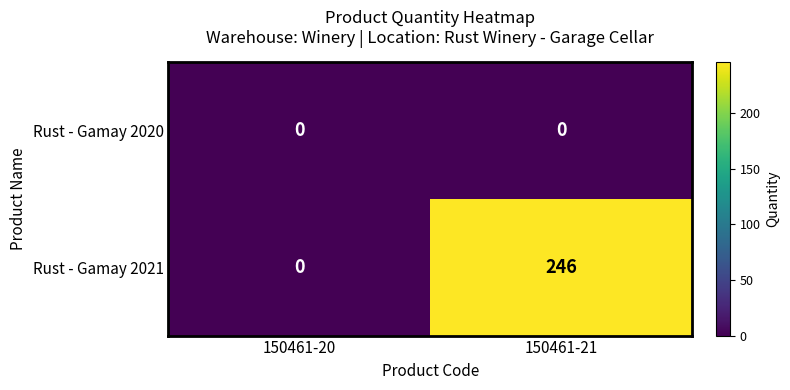

What is the total value across all series at 150461-21?

246